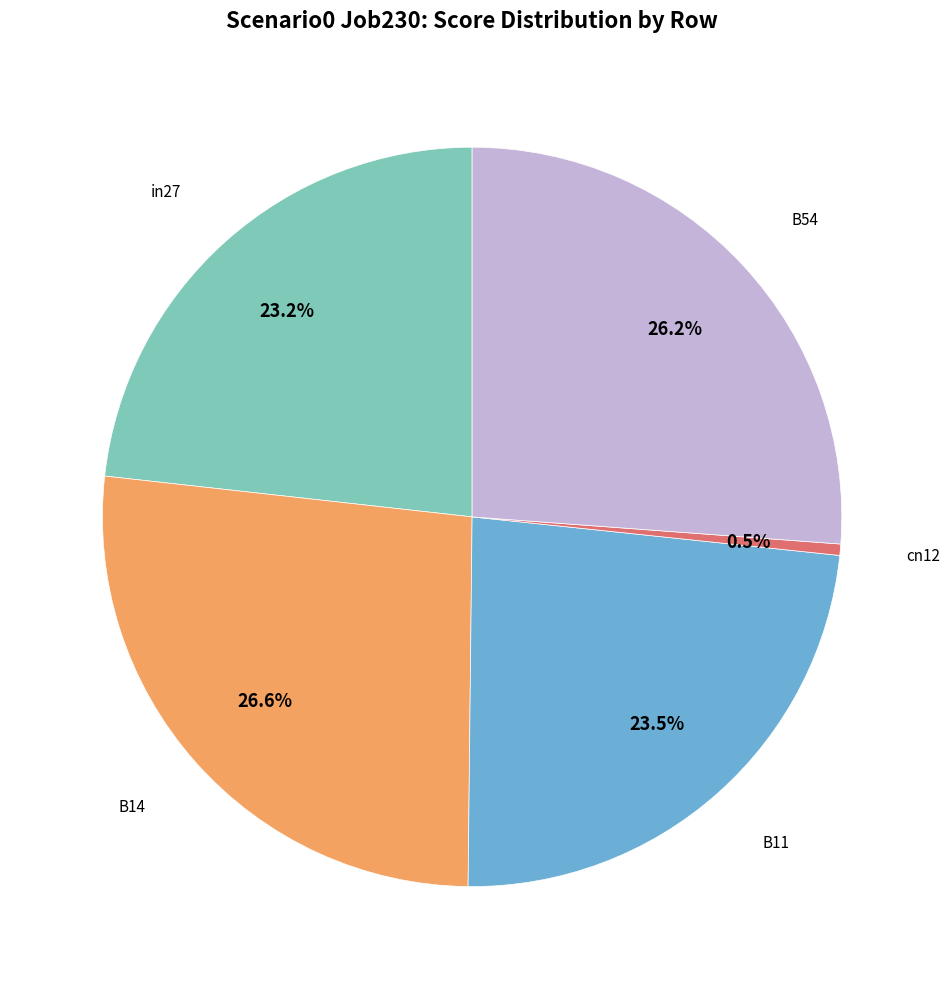

Is there a majority slice in this chart?

No